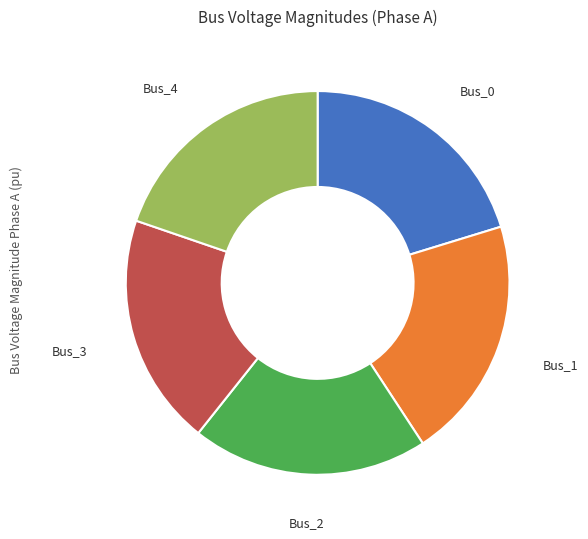

Do Bus_1 and Bus_0 together represent more than half of the pie?

No